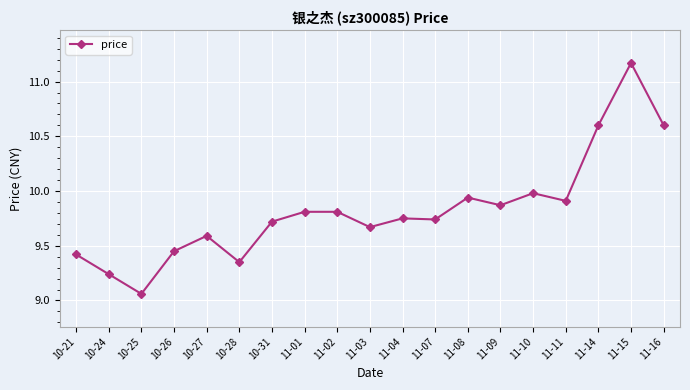

At which category does the chart reach its peak across all series?

11-15